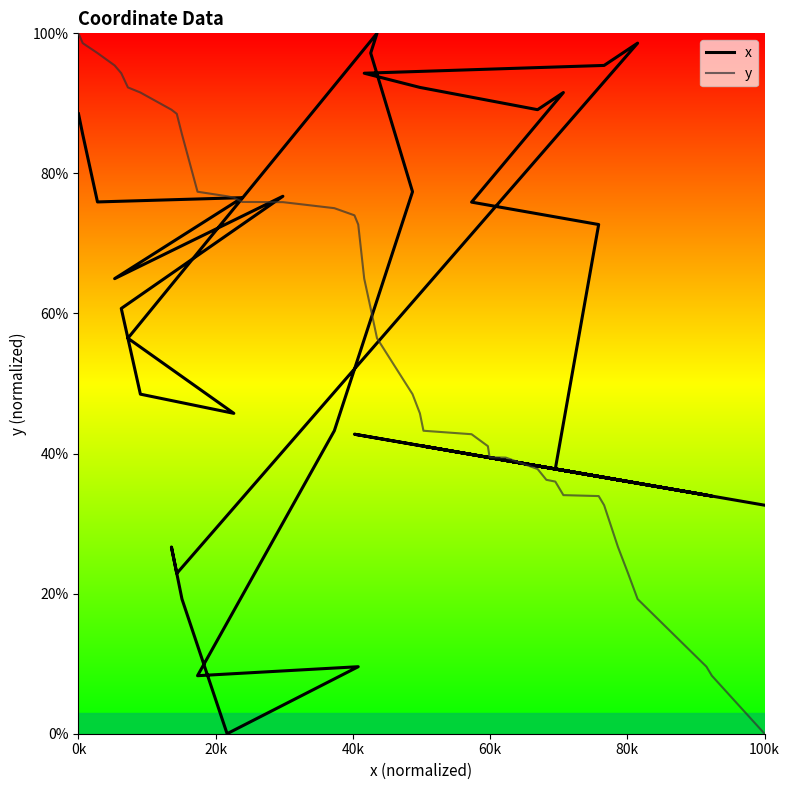

What are all the series names shown in the legend?

x, y